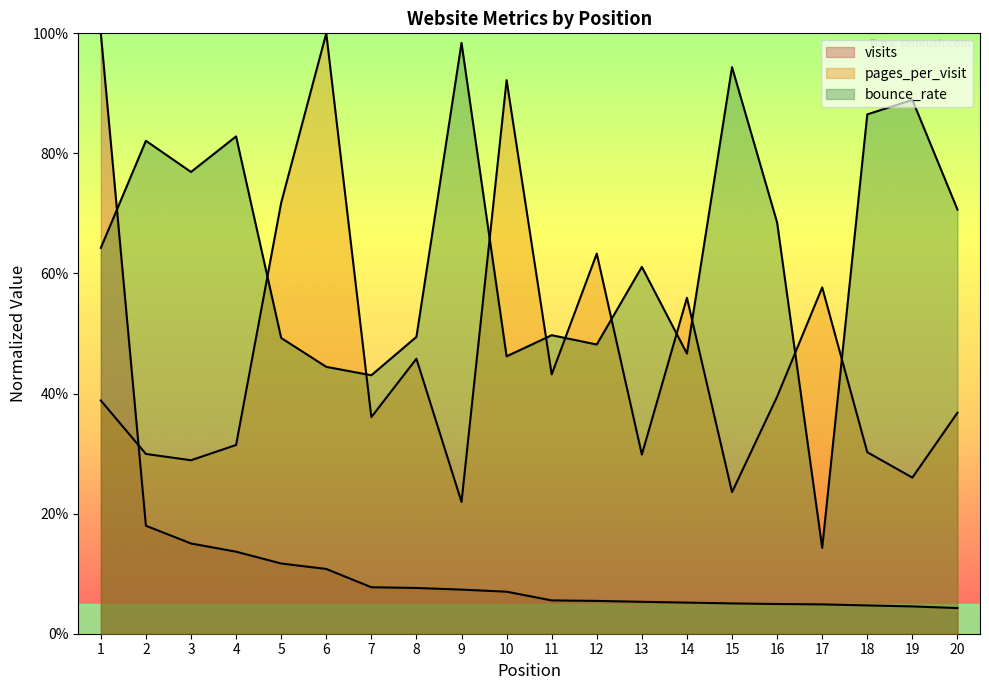

What is the spread (max minus min) of values at 6?

0.9